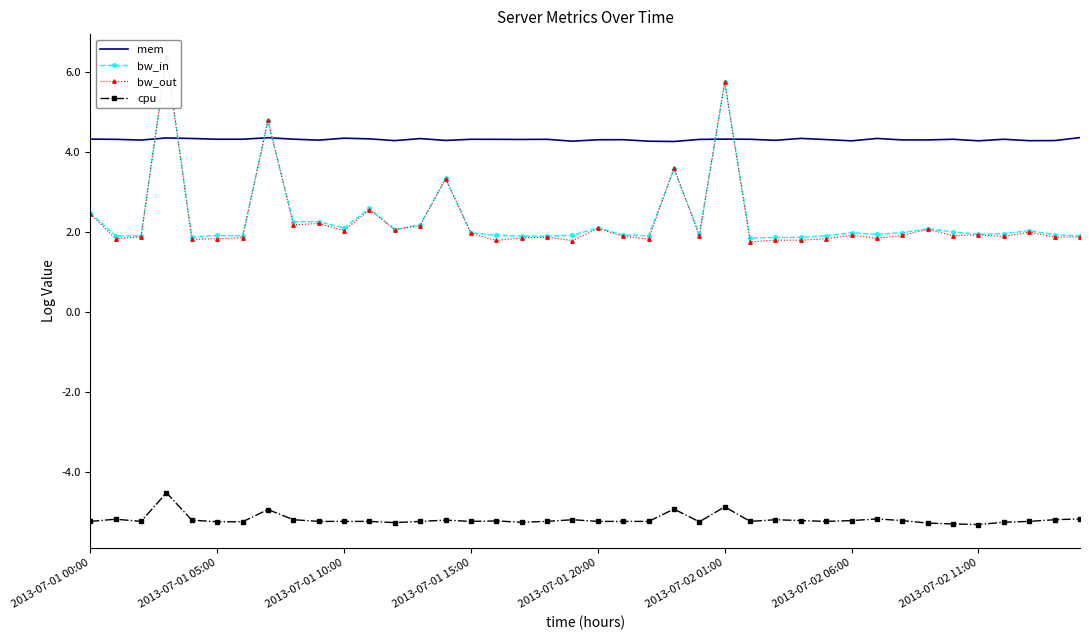

What is the greatest value displayed?

6.4